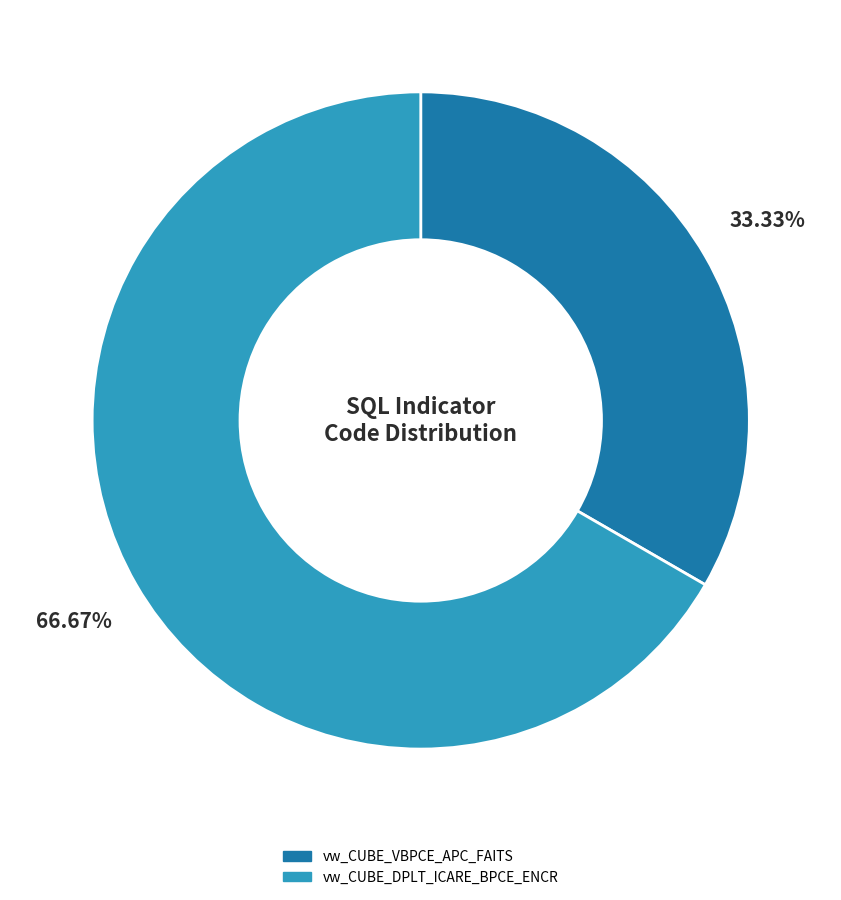

How many slices are in this pie chart?

2